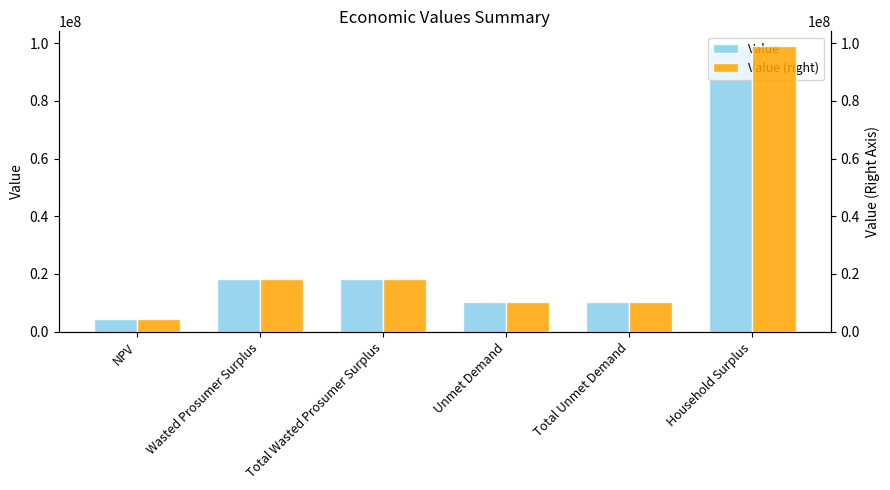

The value of Value (right) at NPV is 4412661.1. True or false?

True